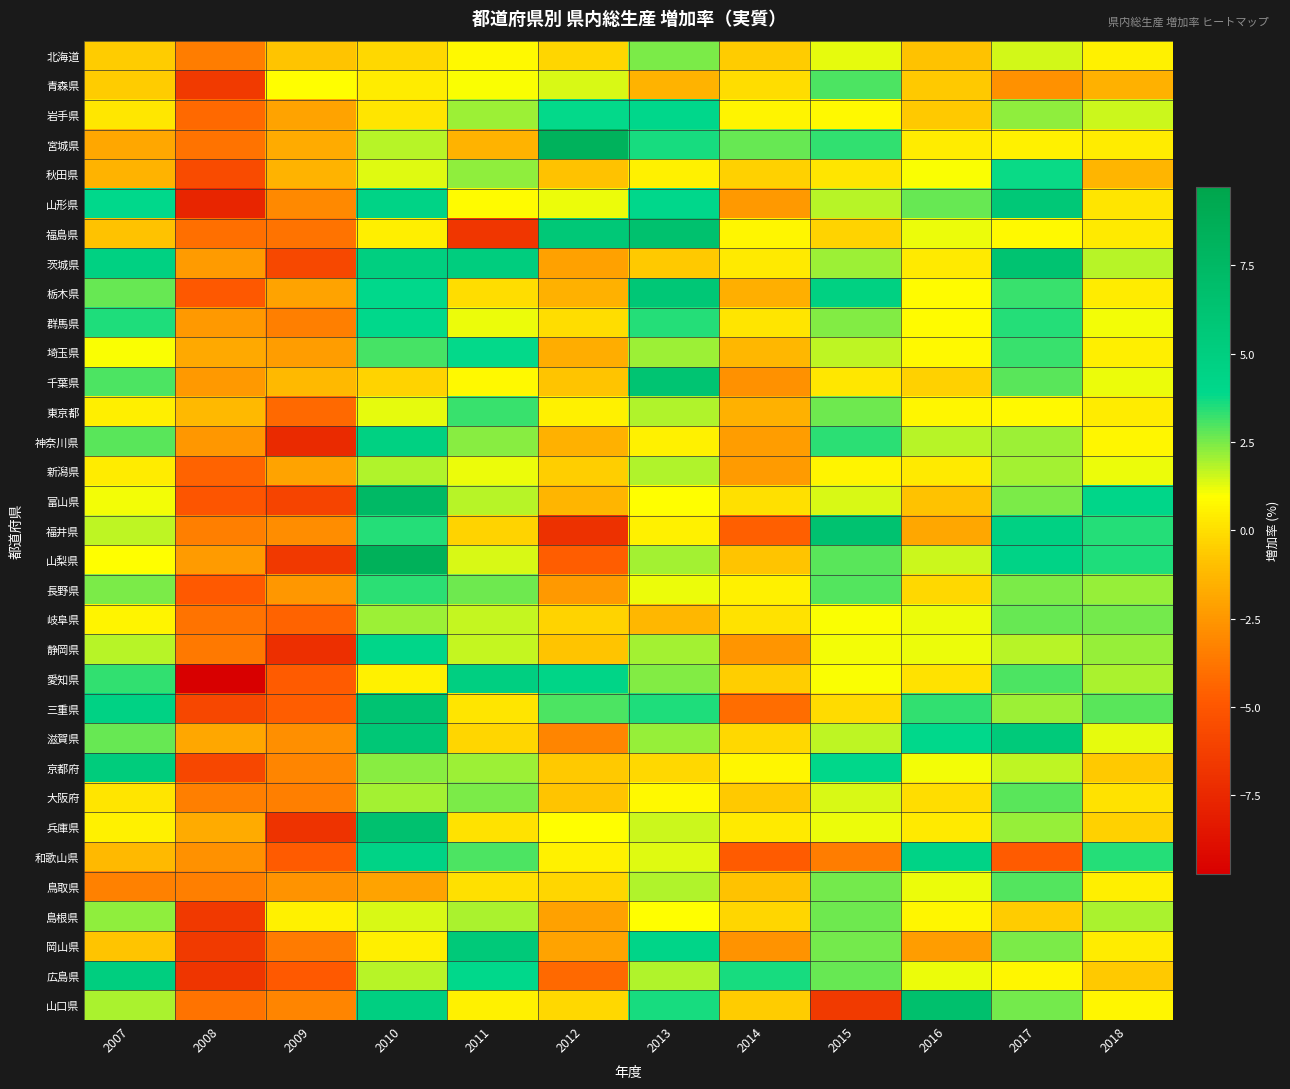

Count the number of data series in this chart.

33